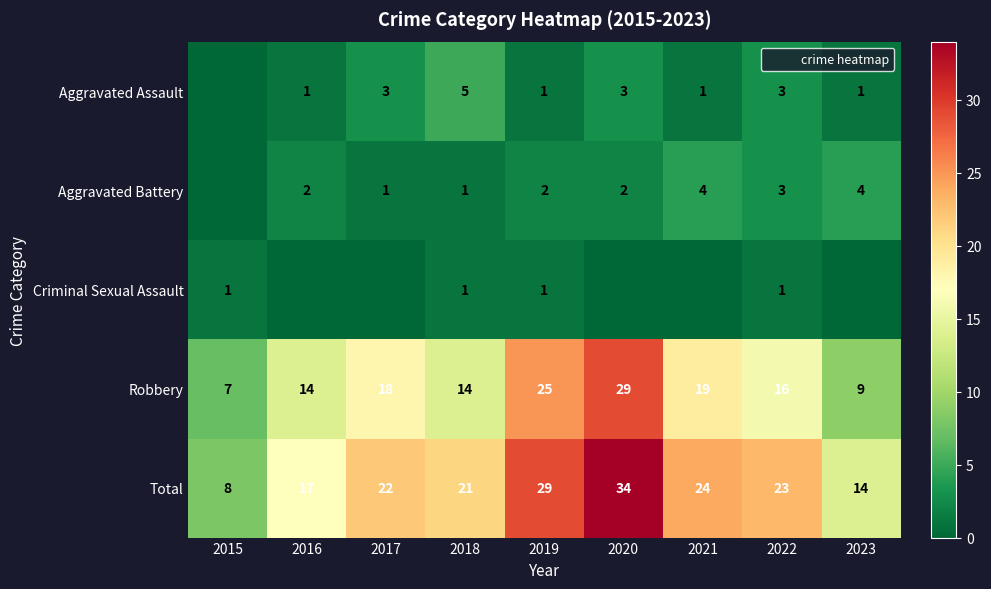

How many values in the Robbery series exceed 16?

4